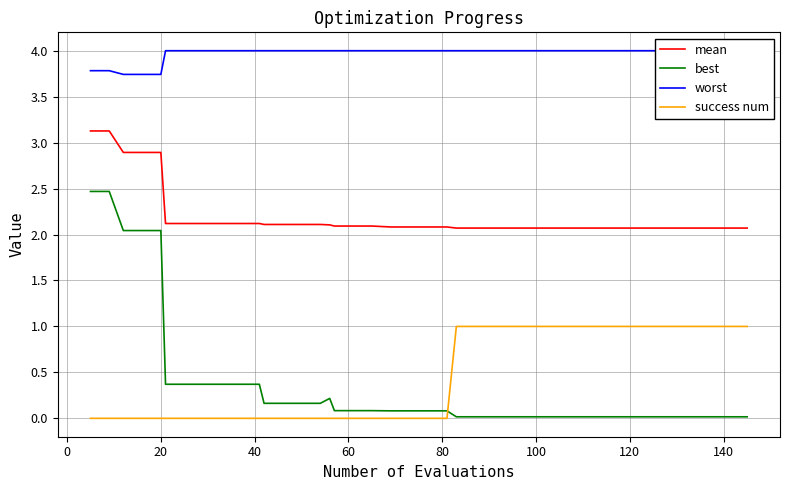

Which series ends up on top after the final intersection of success num and best?

success num